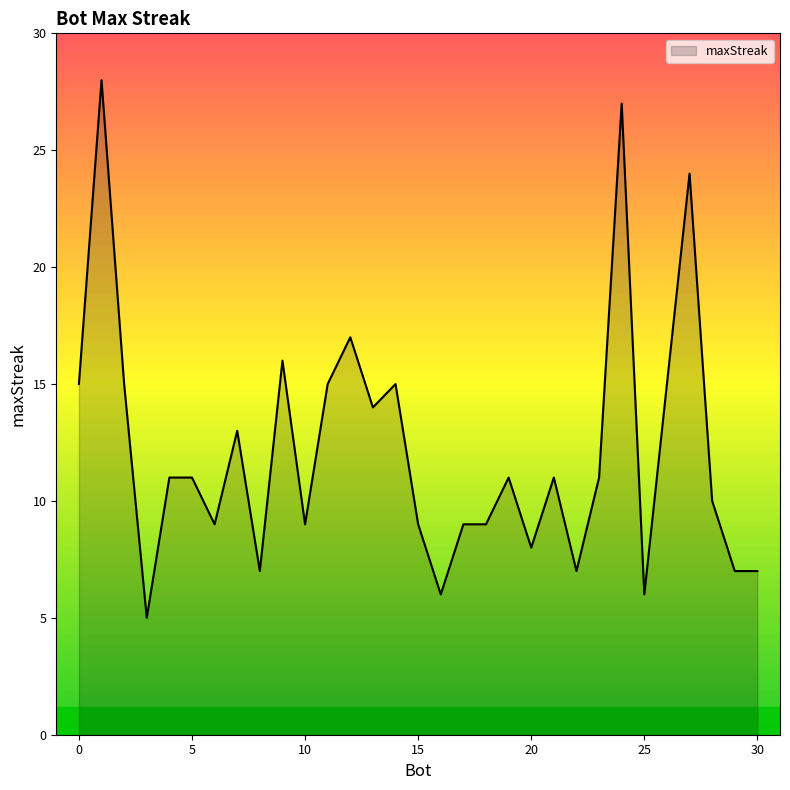

What is the difference between the maximum and minimum values?

23